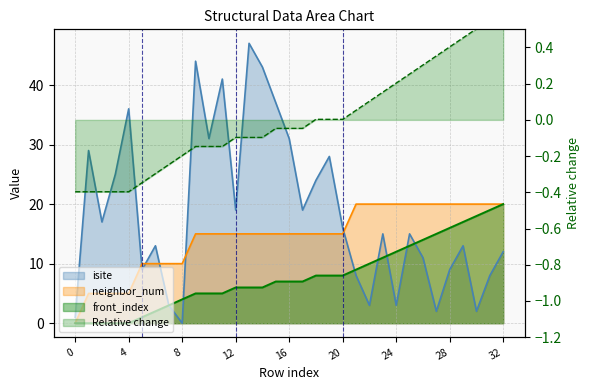

What is the difference between the maximum and second lowest values in the front_index series?

1.0